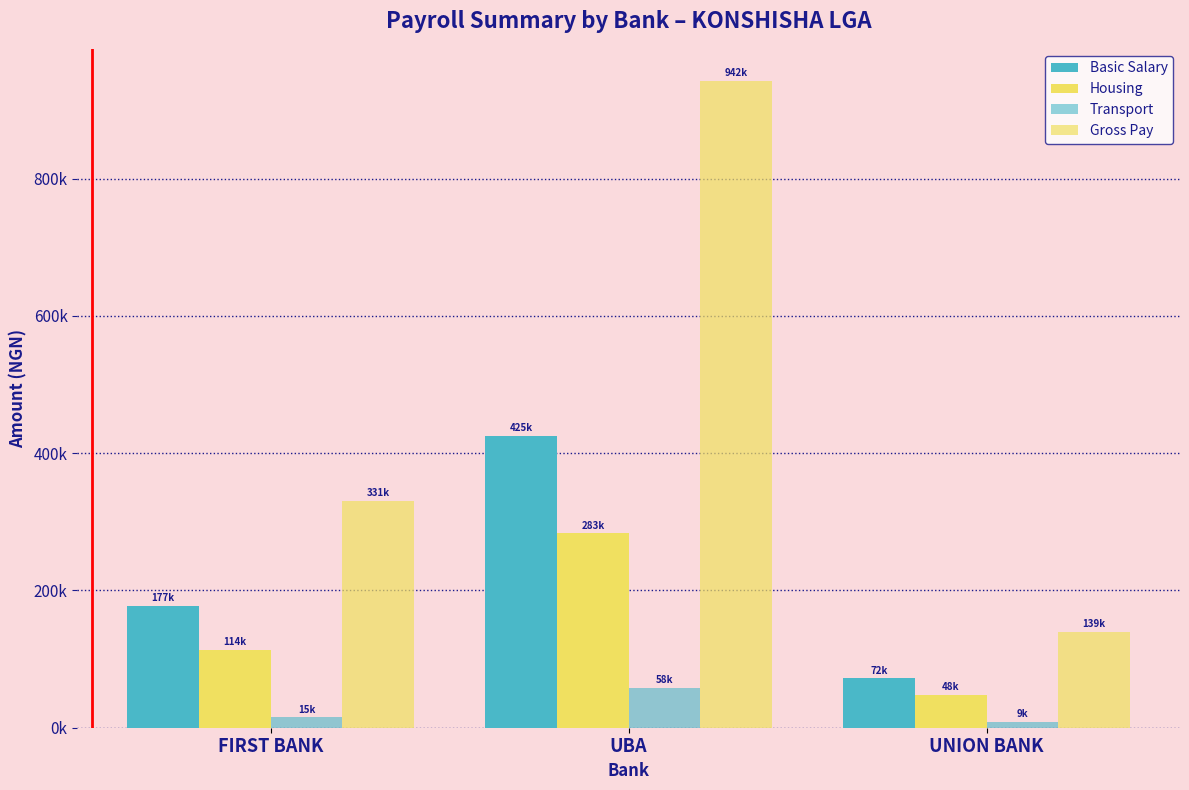

Rank the series by their average value, from lowest to highest.

Transport, Housing, Basic Salary, Gross Pay